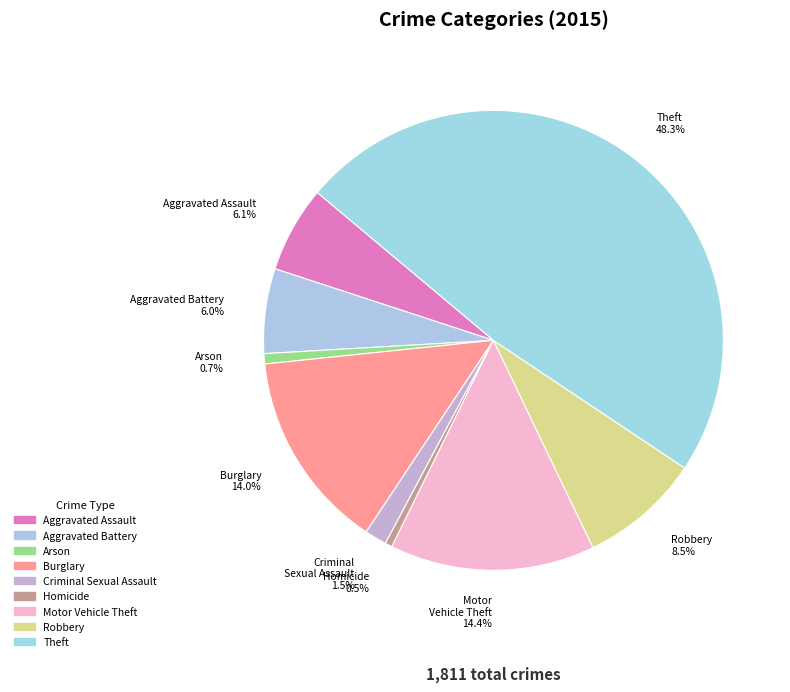

Is it true that Robbery is 21% of the pie?

False